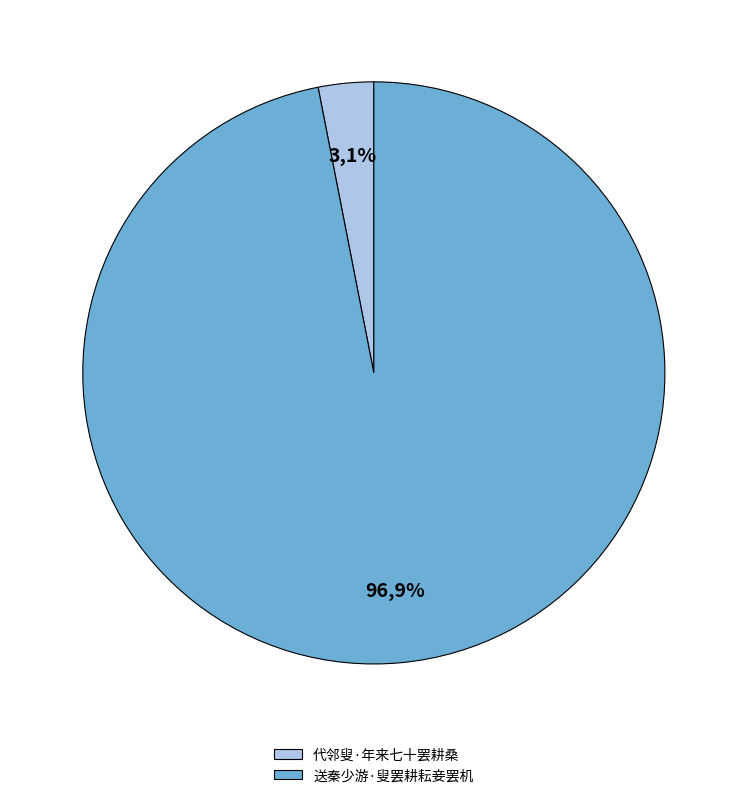

True or false: 代邻叟·年来七十罢耕桑 accounts for 3% of the total.

True